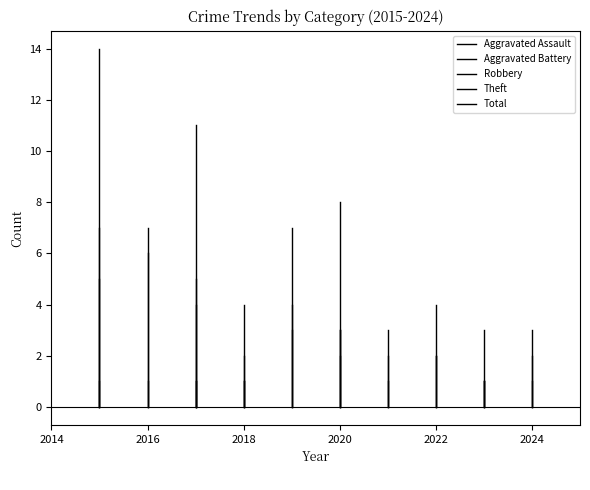

What is the maximum value shown in the chart?

14